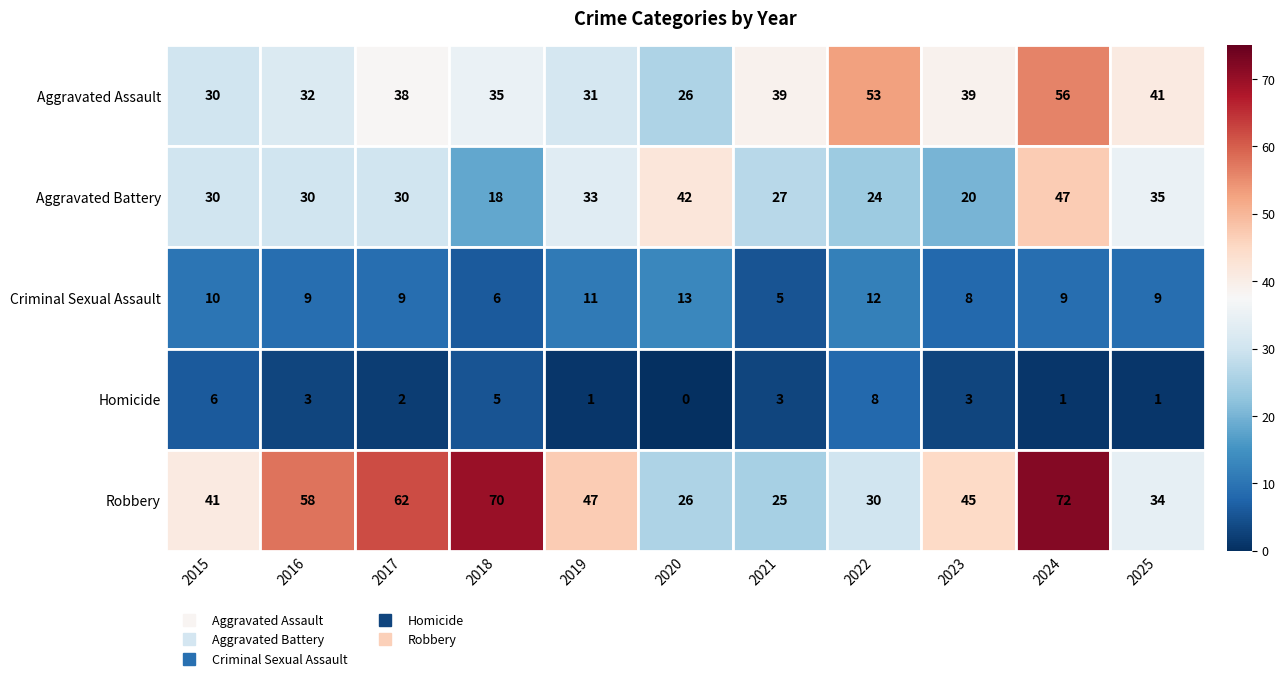

Which series has the largest range (max minus min)?

Robbery